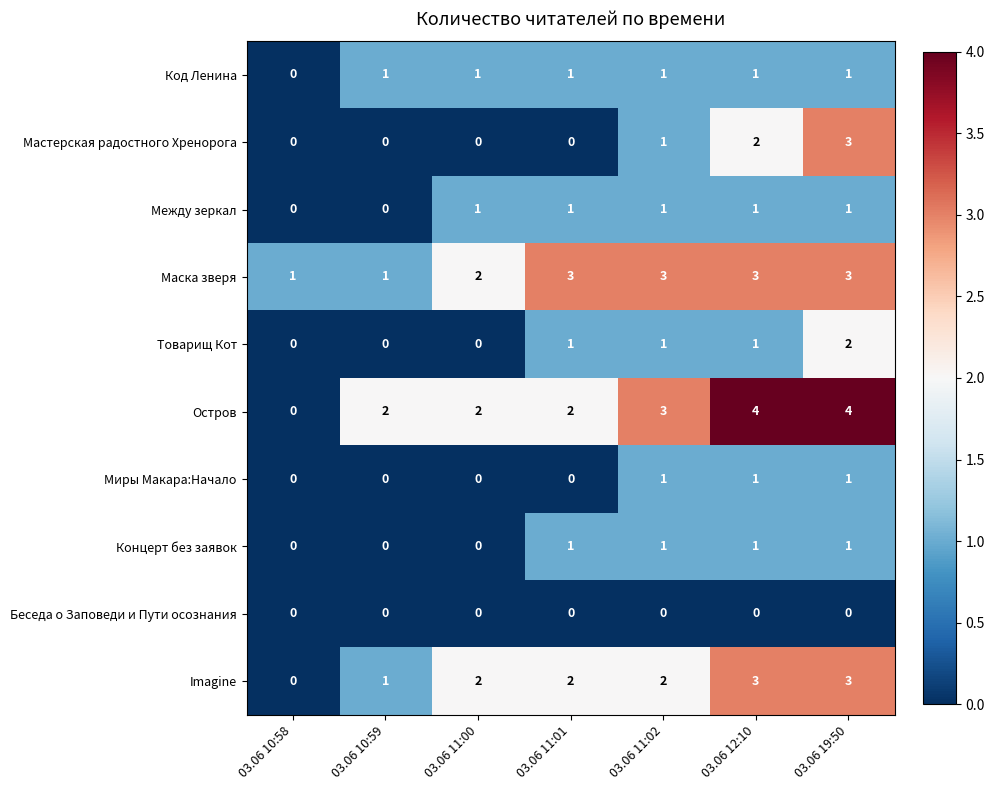

Is the value of Концерт без заявок at 03.06 10:58 greater than the value of Остров at 03.06 11:00?

No